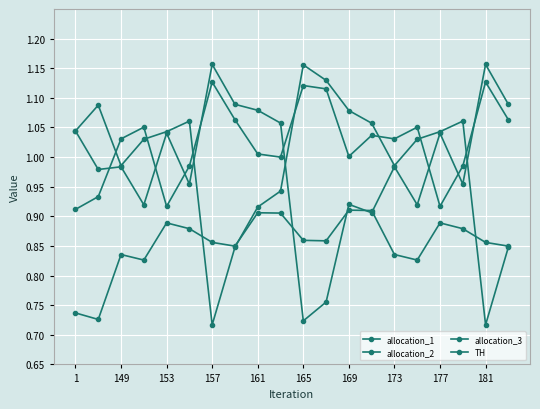

How many data points does each series have?

20